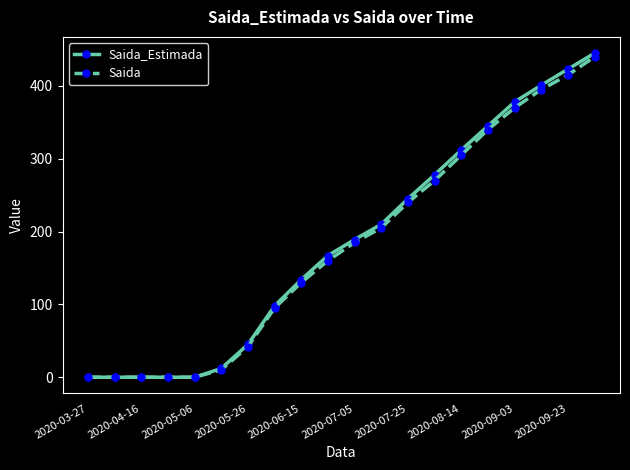

Which series has the largest range (max minus min)?

Saida_Estimada